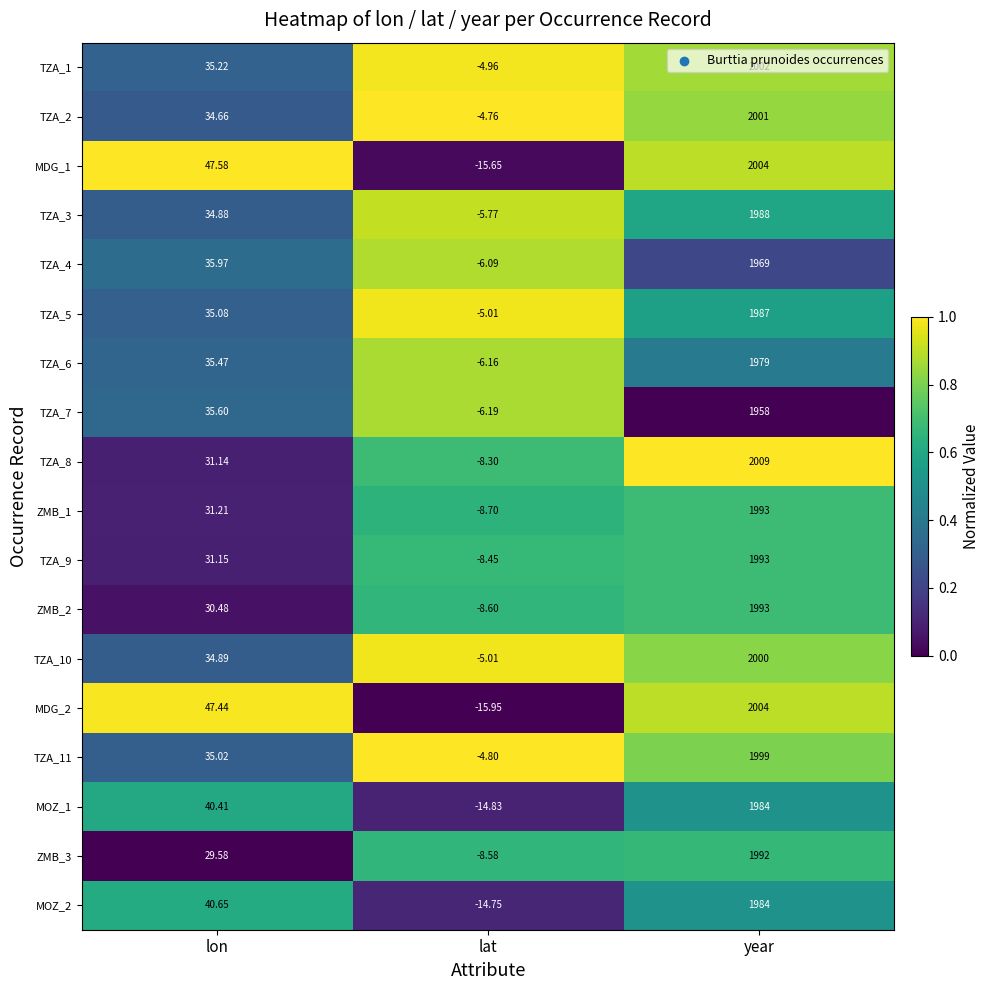

Which series has the largest range (max minus min)?

MDG_2